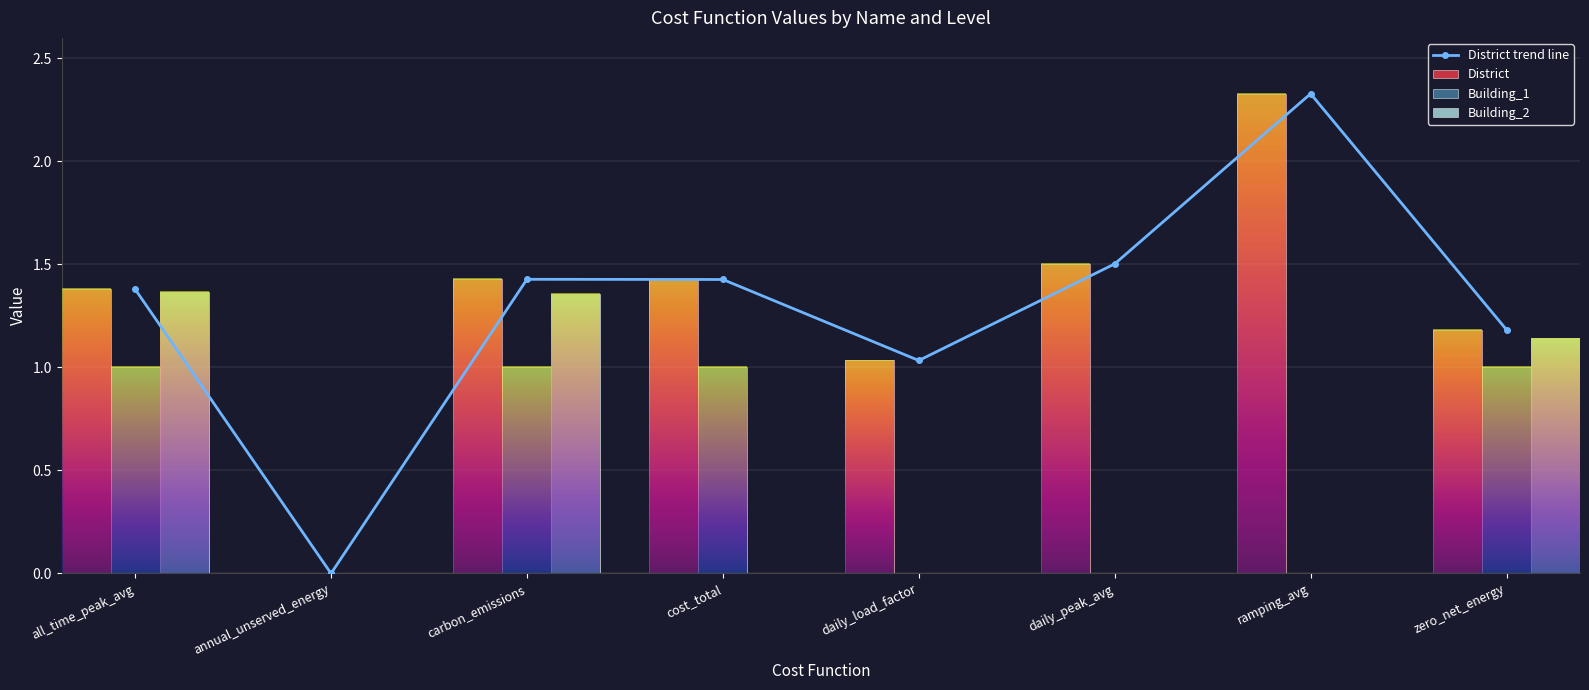

How many values in Building_1 are above zero?

4